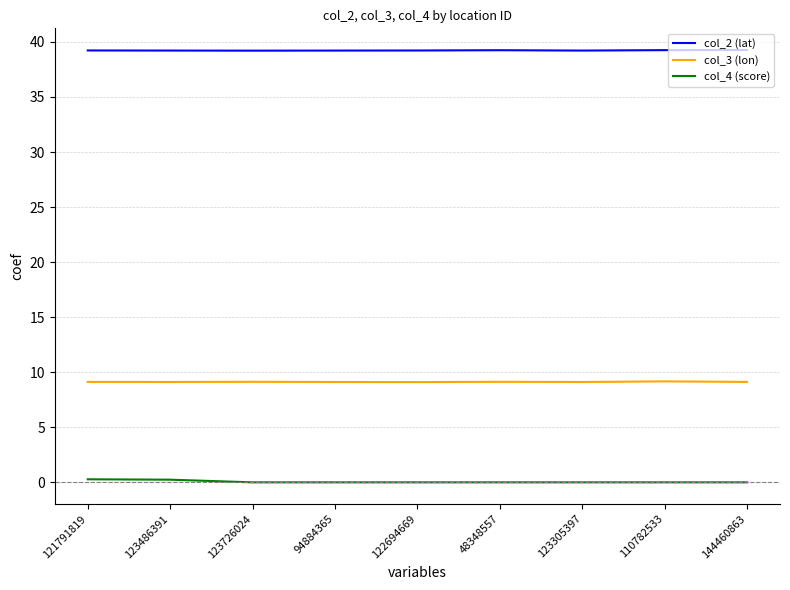

Which series has the largest total across all categories?

col_2 (lat)